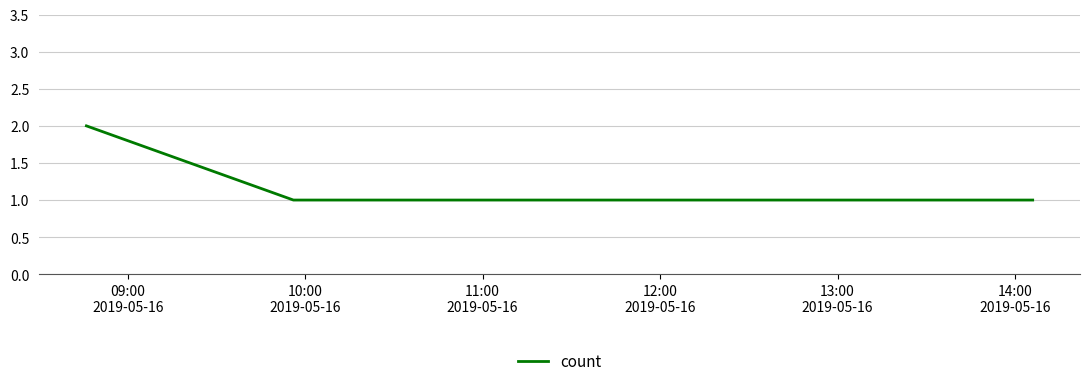

Count the number of data series in this chart.

1